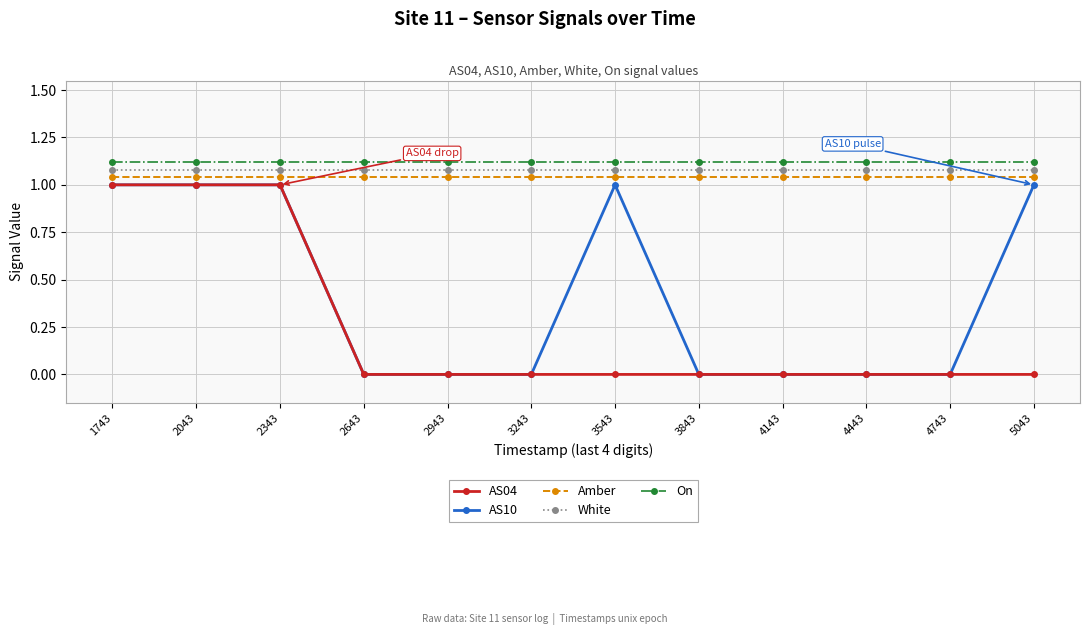

True or false: AS04 and Amber cross at least once.

False